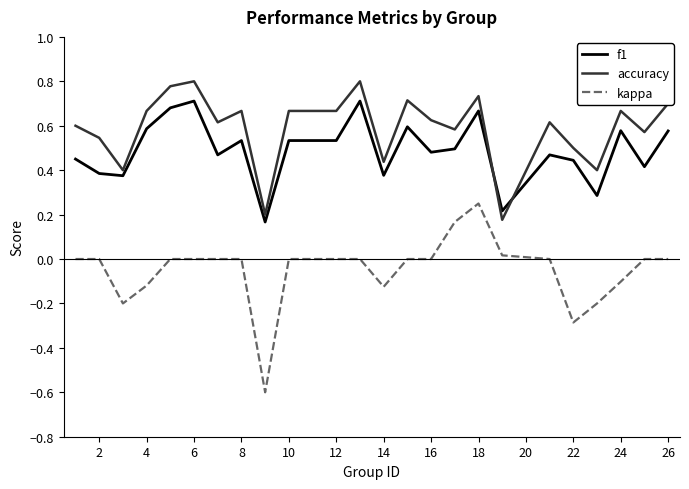

True or false: kappa and accuracy cross at least once.

False